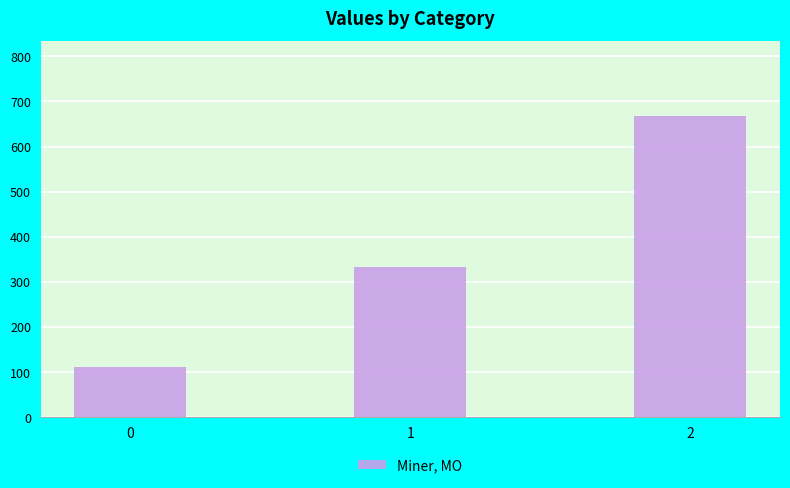

What is the maximum value shown in the chart?

666.7